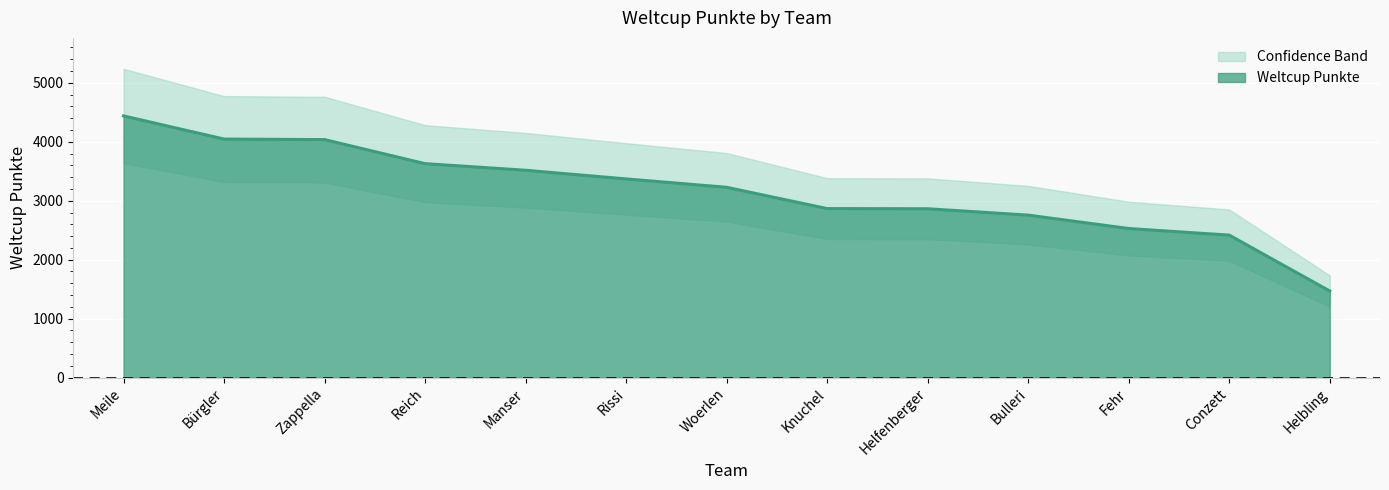

How many data points are above 3228?

6